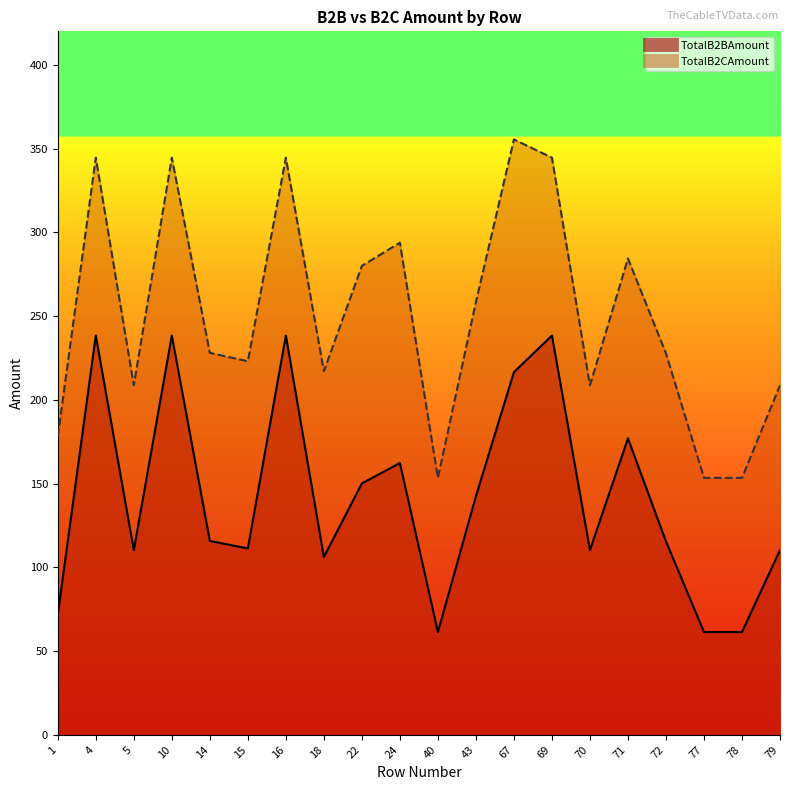

What is the spread (max minus min) of values at 24?

131.5